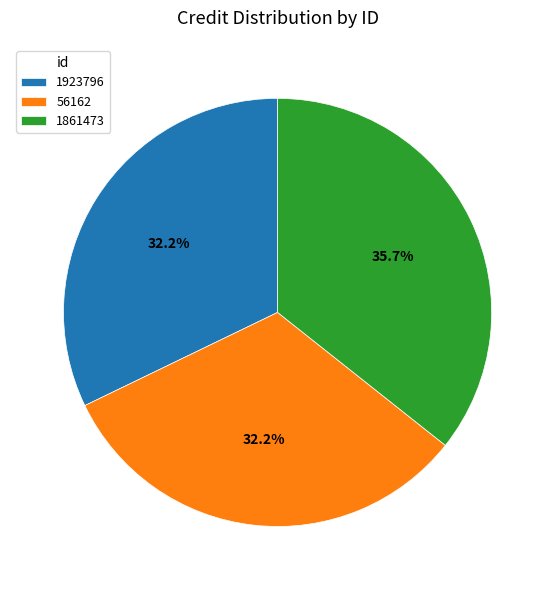

To the nearest percent, what percentage of the pie is 1923796?

32%